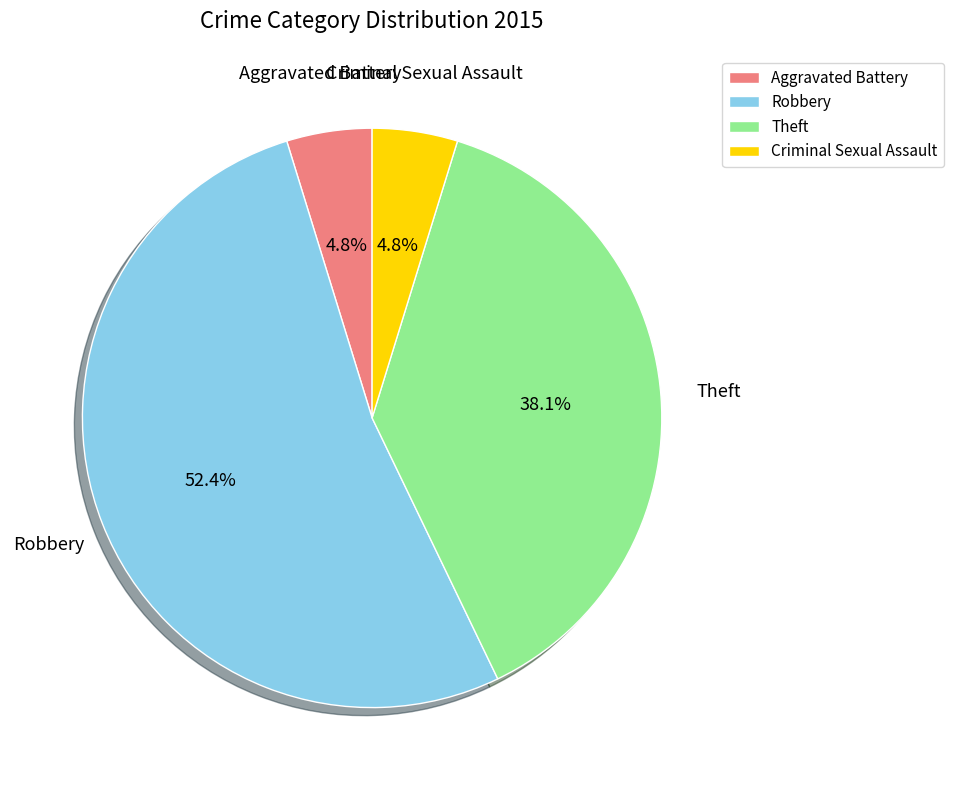

What percentage is NOT represented by Aggravated Battery?

95.2%